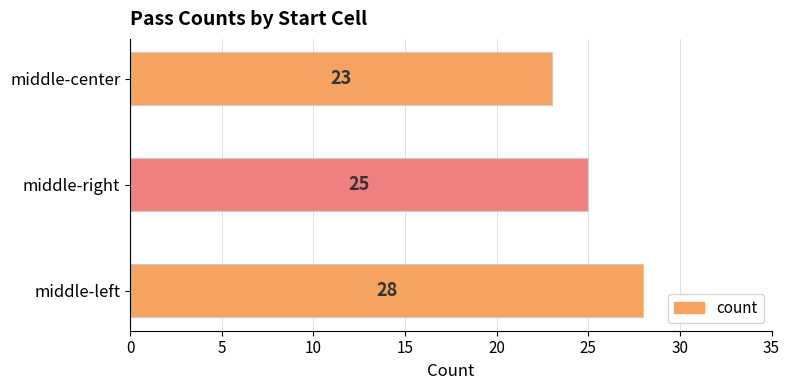

Where is the data nearest to the value 25?

middle-right